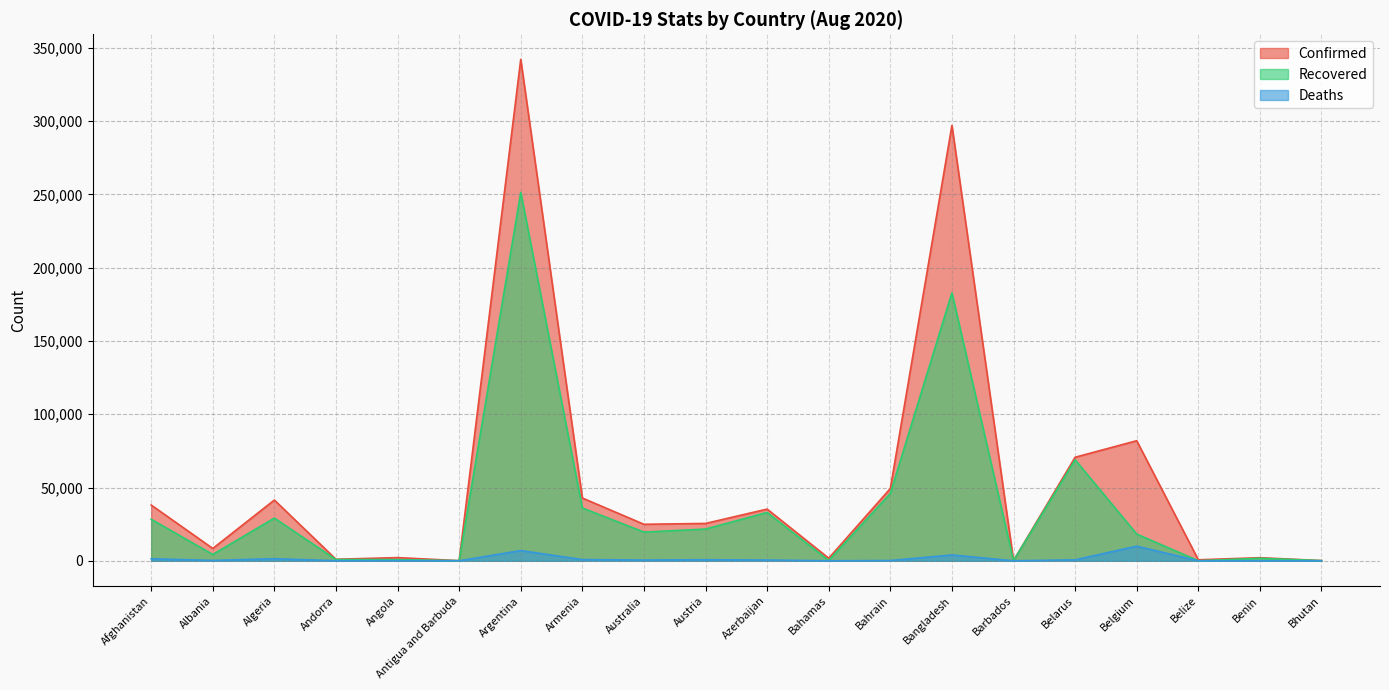

What is the average value of the Recovered series?

37177